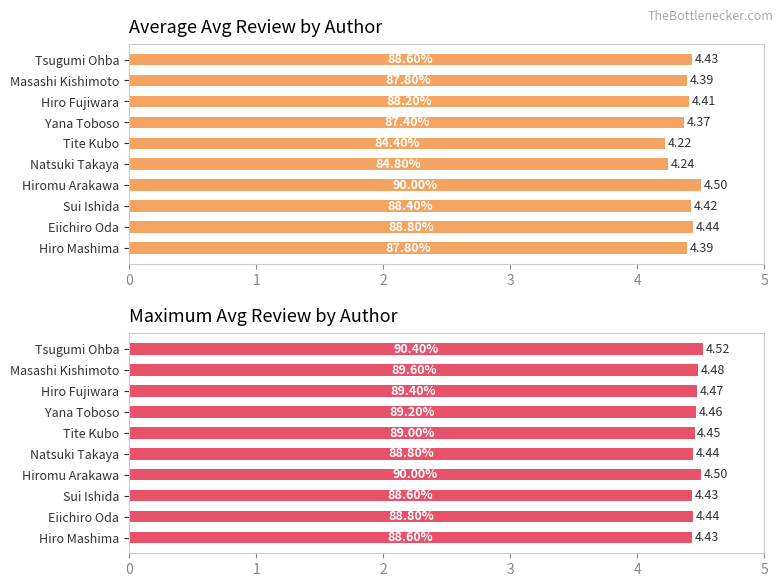

What is the value of the Max avg review bar at the 2nd from the left?

4.5